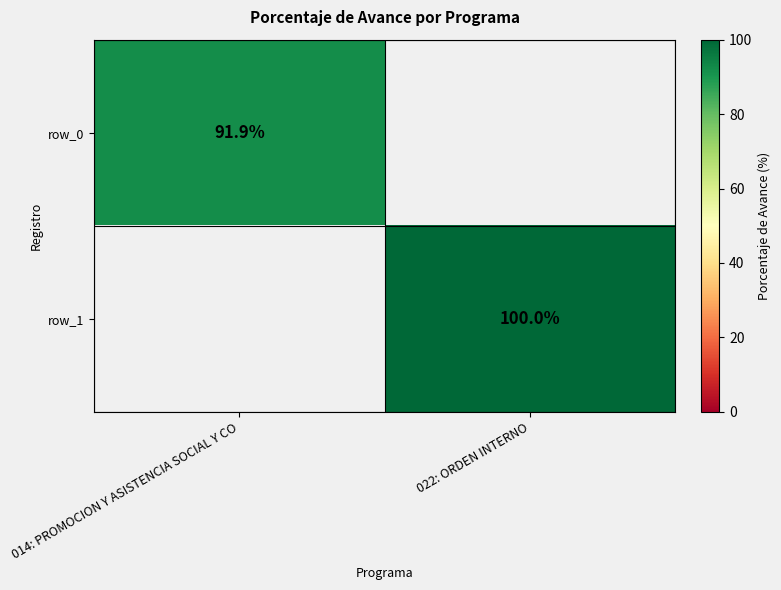

Rank the series at 014: PROMOCION Y ASISTENCIA SOCIAL Y CO from lowest to highest value.

row_0, row_1